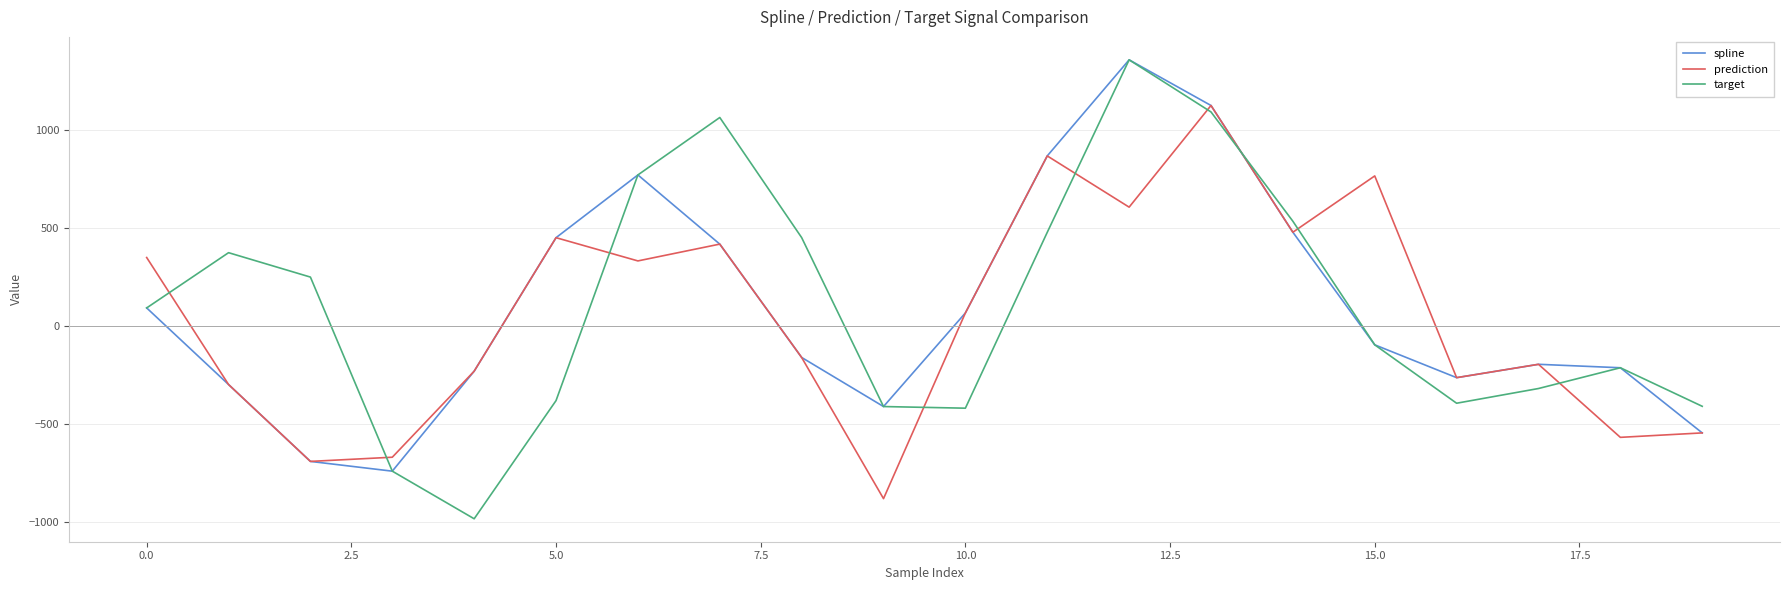

What is the sum of all target values?

2136.1